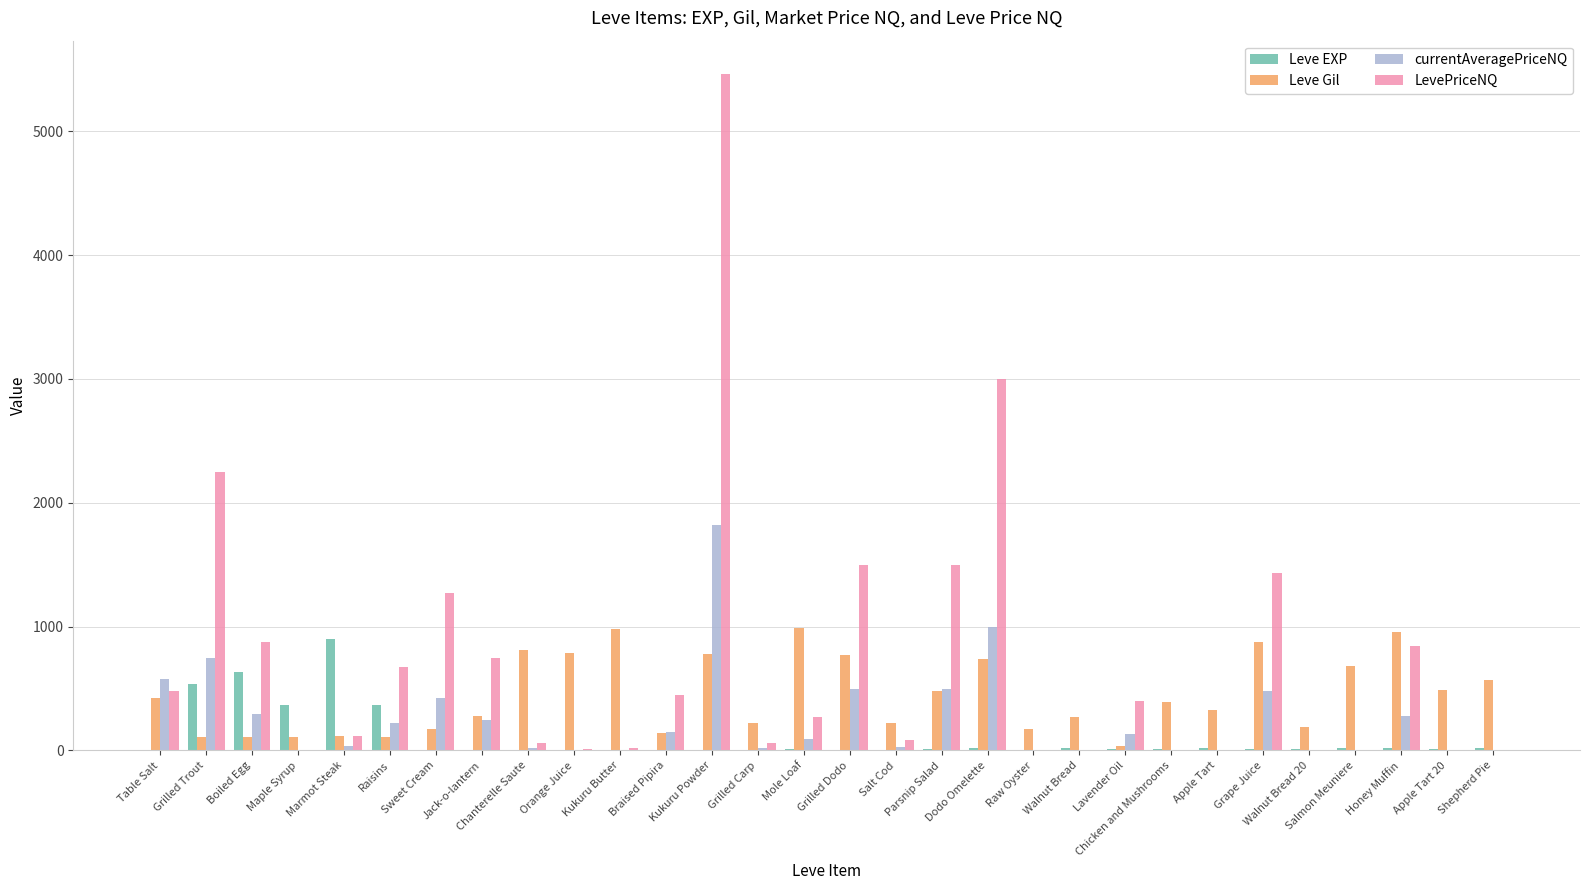

Which series has the largest total across all categories?

LevePriceNQ